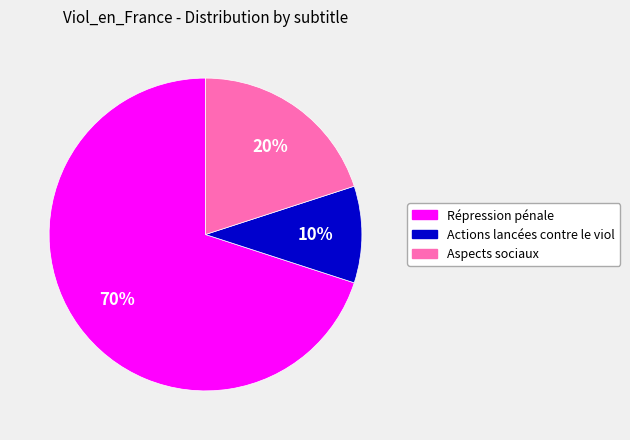

What is the majority slice?

Répression pénale